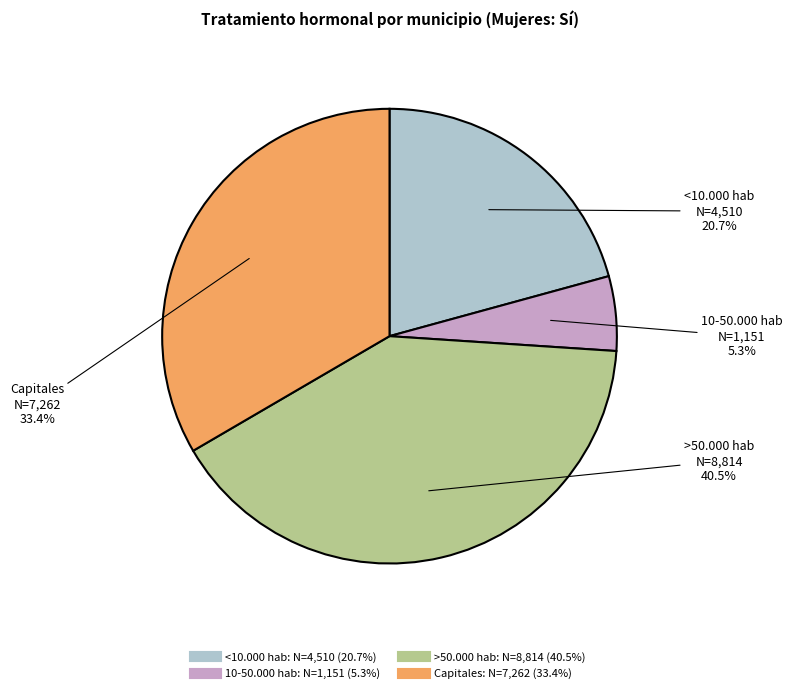

To the nearest percent, what is the average slice percentage?

25%